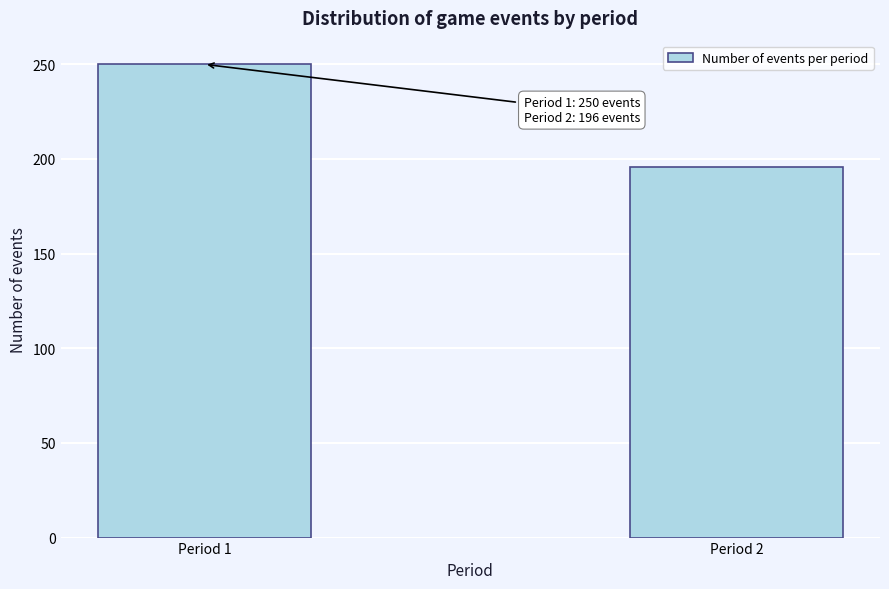

Reading left to right, list all the values displayed in this chart.

Period 1=250	Period 2=196